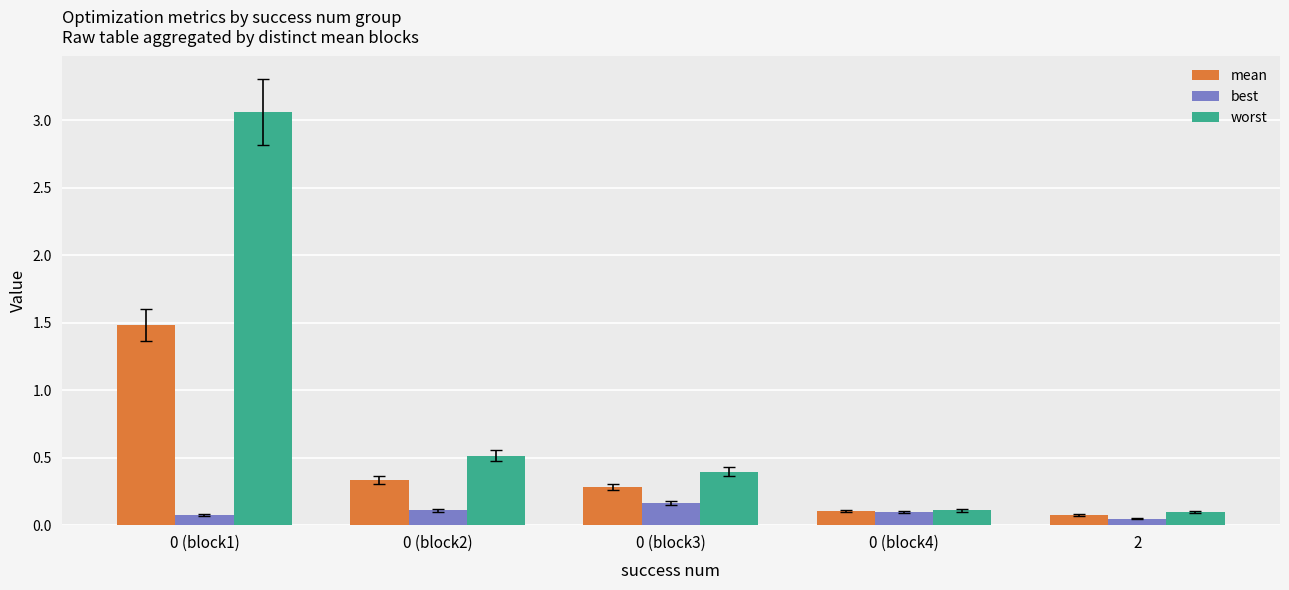

List the series in order of their peak value, highest first.

worst, mean, best